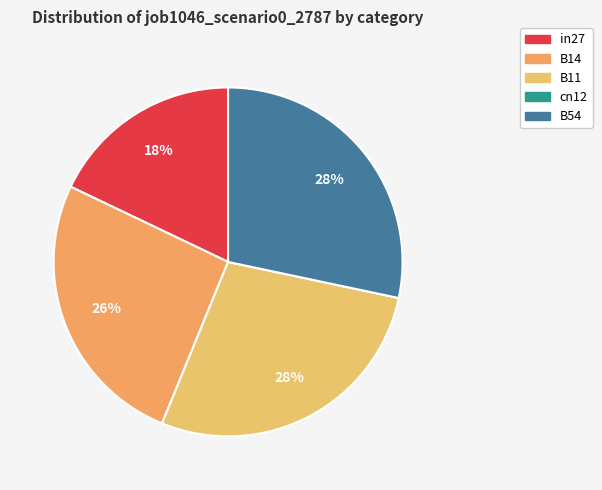

How many slices are in this pie chart?

5